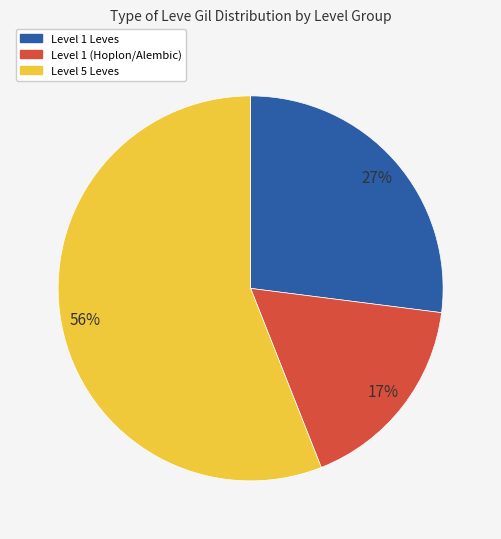

To the nearest percent, what is the average slice percentage?

33%